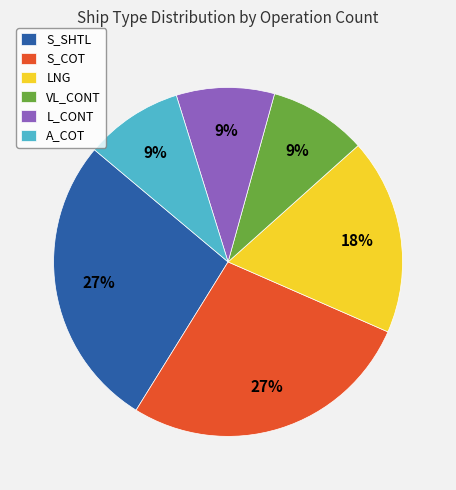

Is LNG the majority of the pie?

No